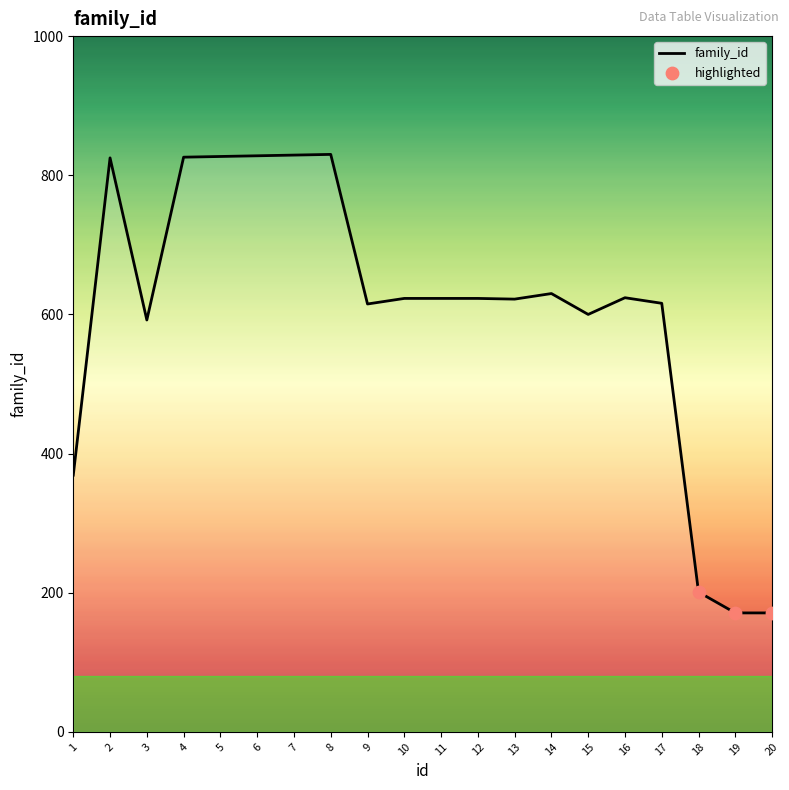

What is the ratio of the value at 10 to the value at 5?

0.8